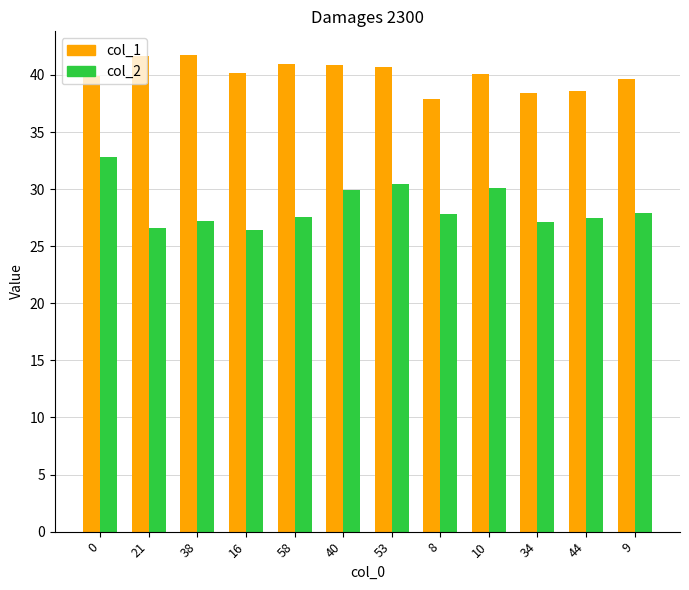

What is the minimum value for col_2?

26.4